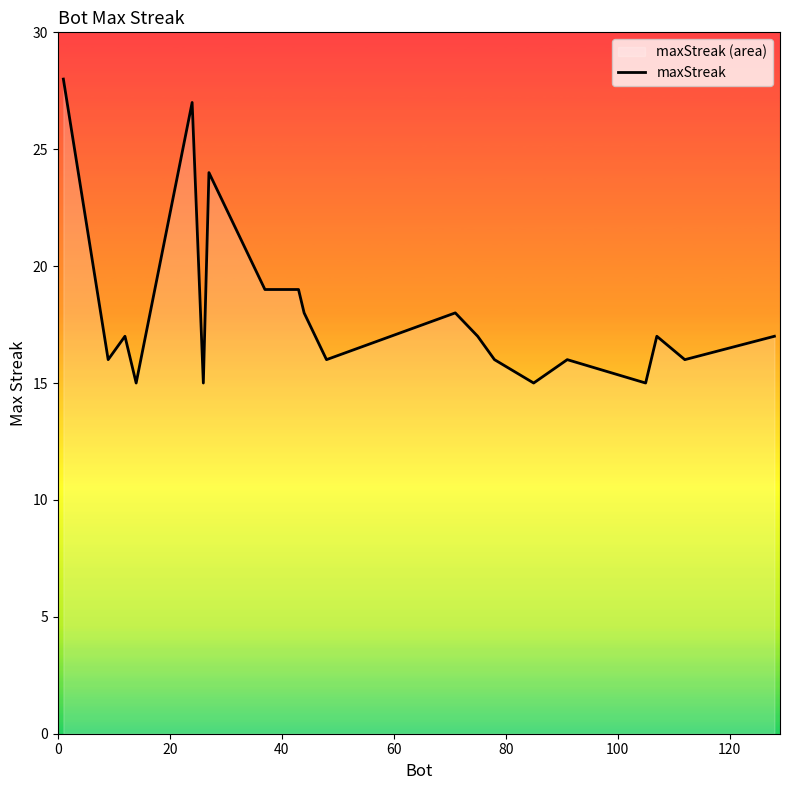

What is the difference between the maximum and minimum values?

13